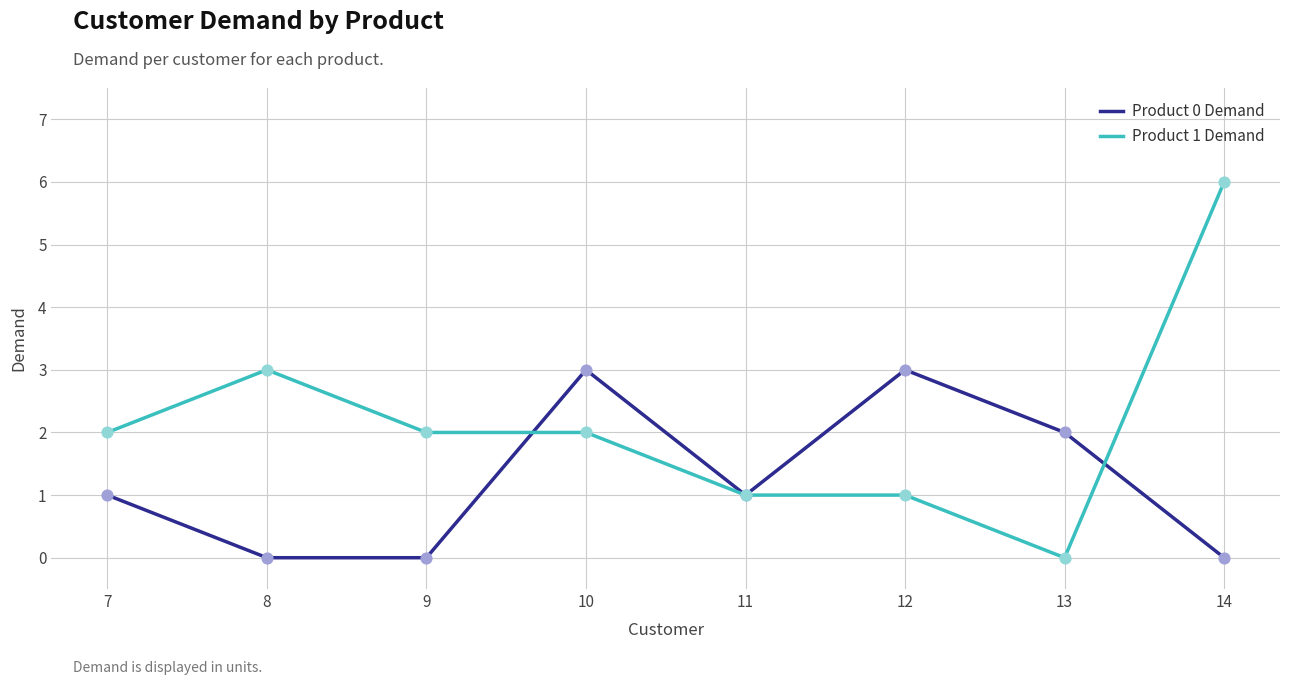

Which series has the largest total across all categories?

Product 1 Demand